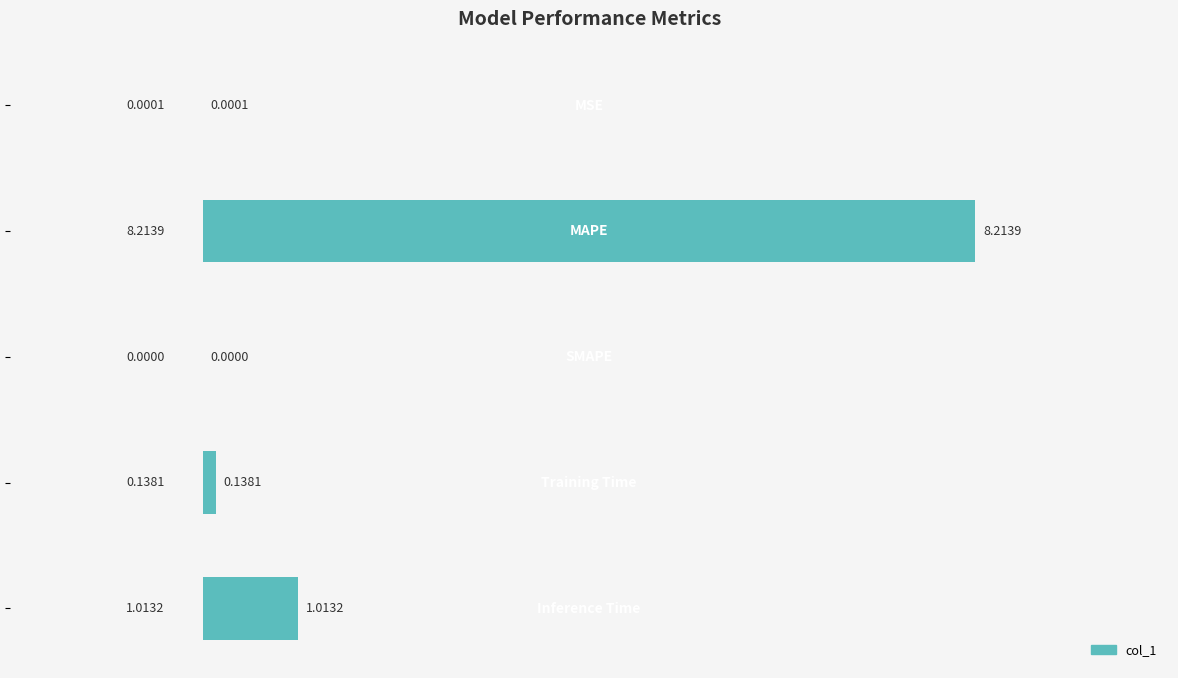

What is the sum of all values?

9.4